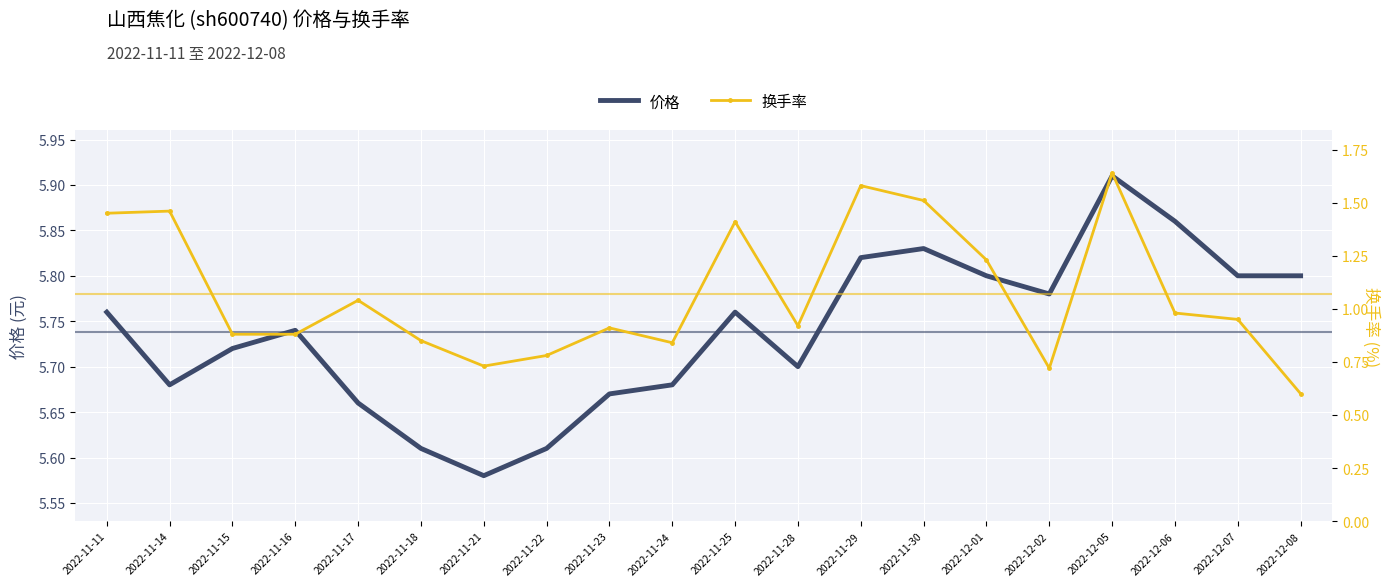

What is the approximate value of 价格 at 2022-11-28?

5.7